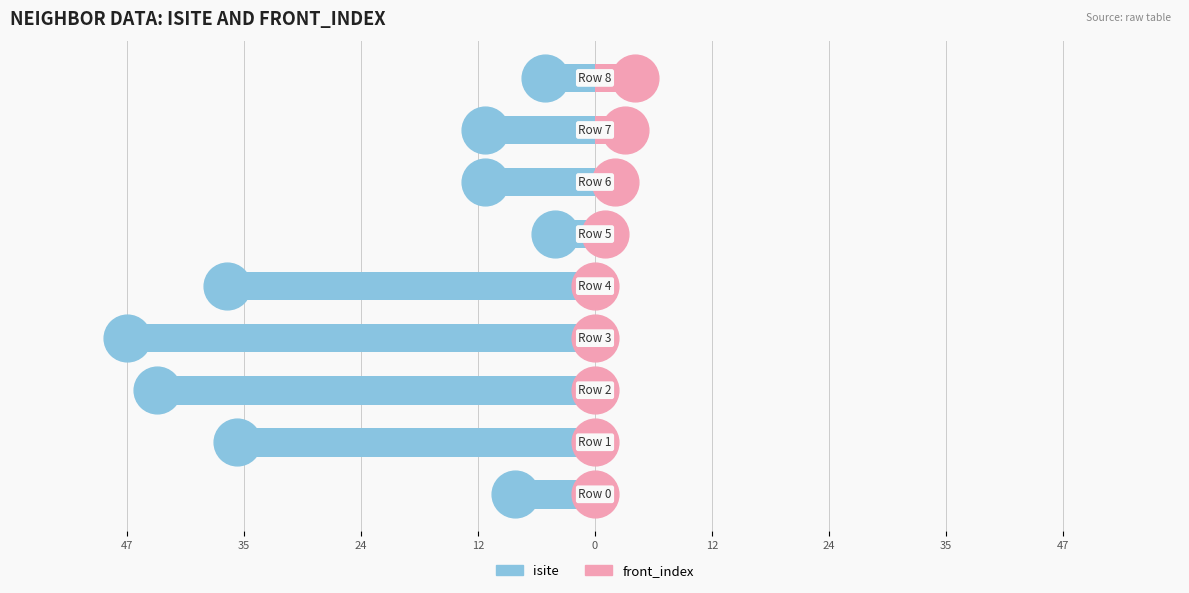

How many groups of bars are there?

9